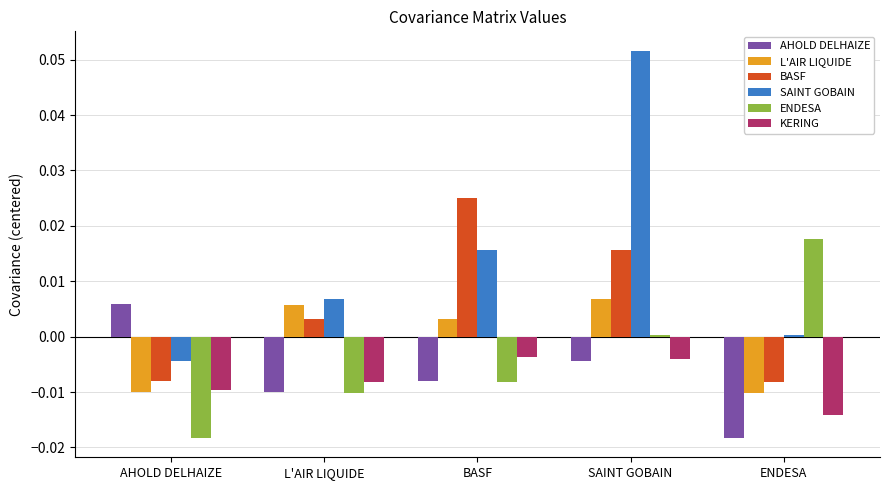

Which series changed the most between AHOLD DELHAIZE and ENDESA?

ENDESA